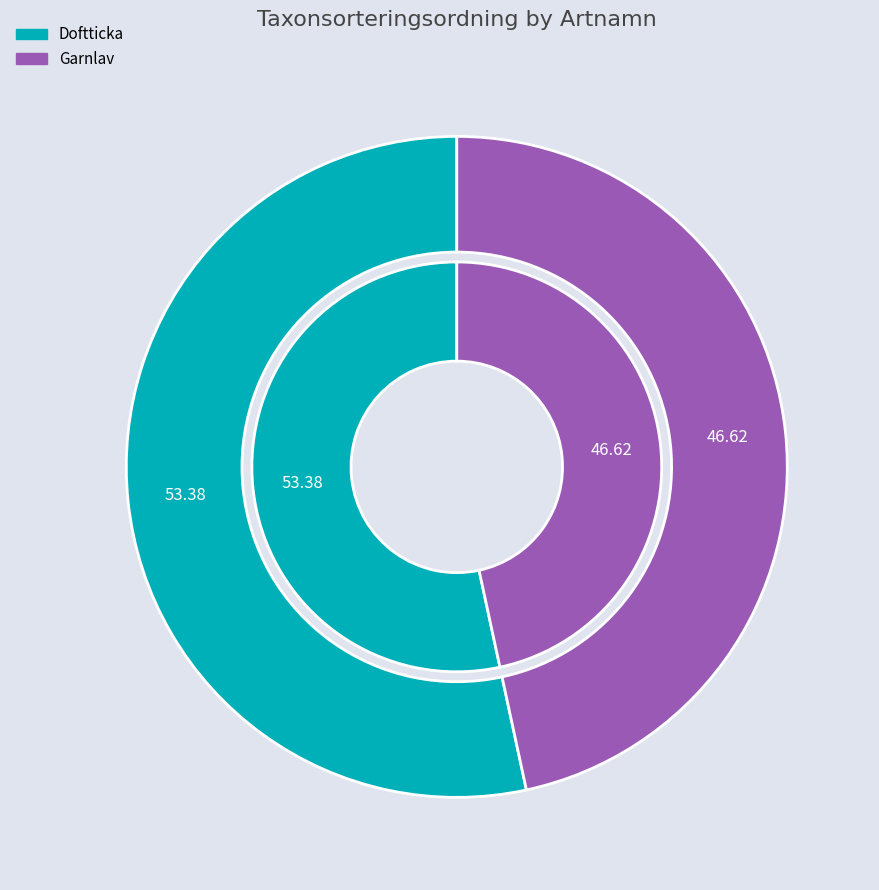

To the nearest percent, what is the average slice percentage?

50%